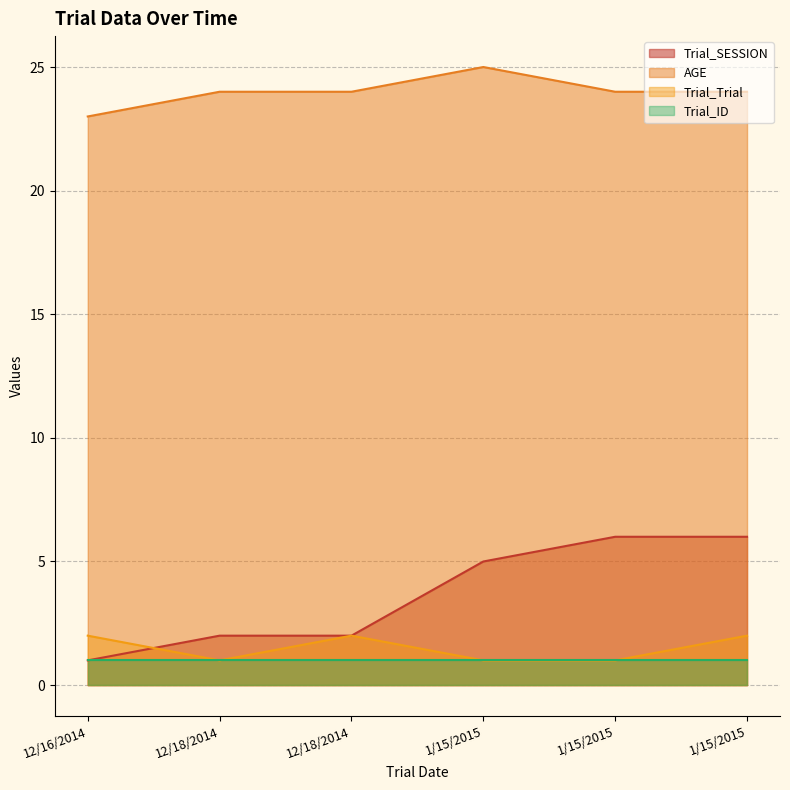

What are all the series names shown in the legend?

Trial_SESSION, AGE, Trial_Trial, Trial_ID